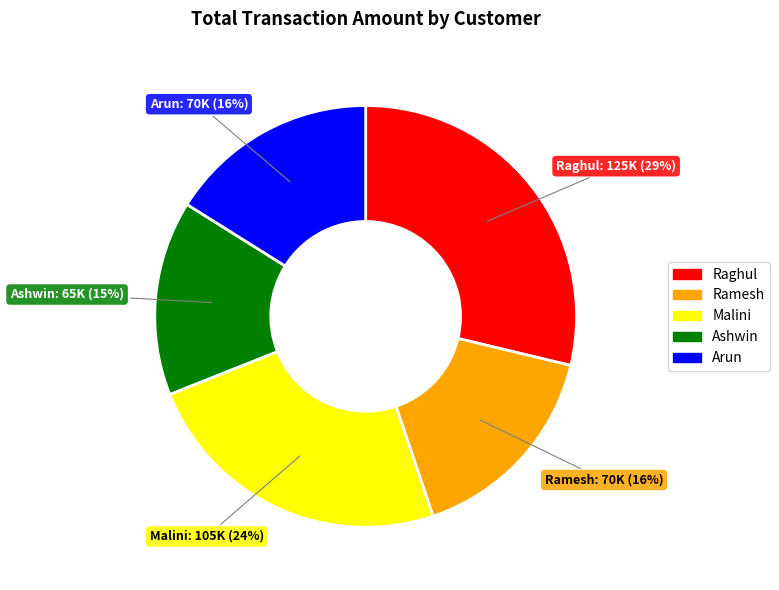

Is the sum of Raghul and Malini greater than half?

Yes